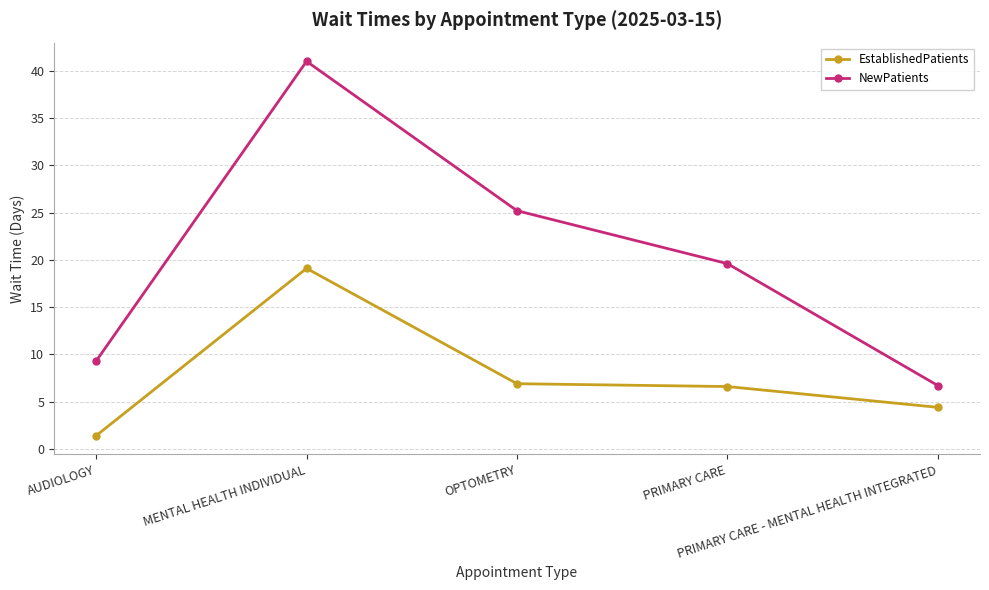

What is the total value across all series at AUDIOLOGY?

10.7